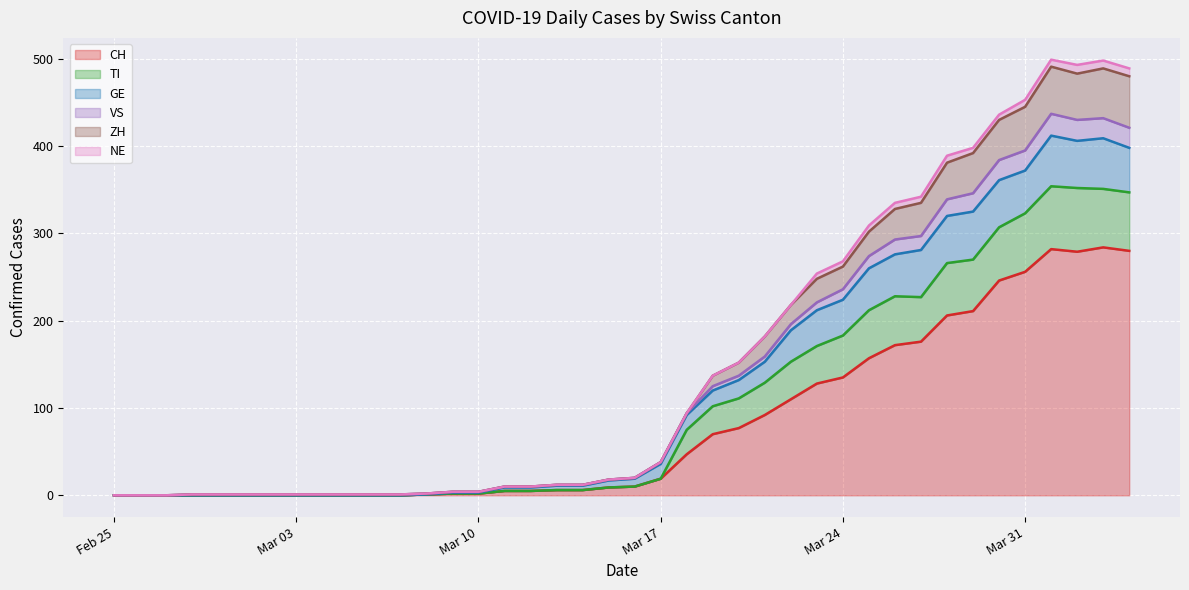

Is it true that VS equals 94 at 2020-03-18?

True